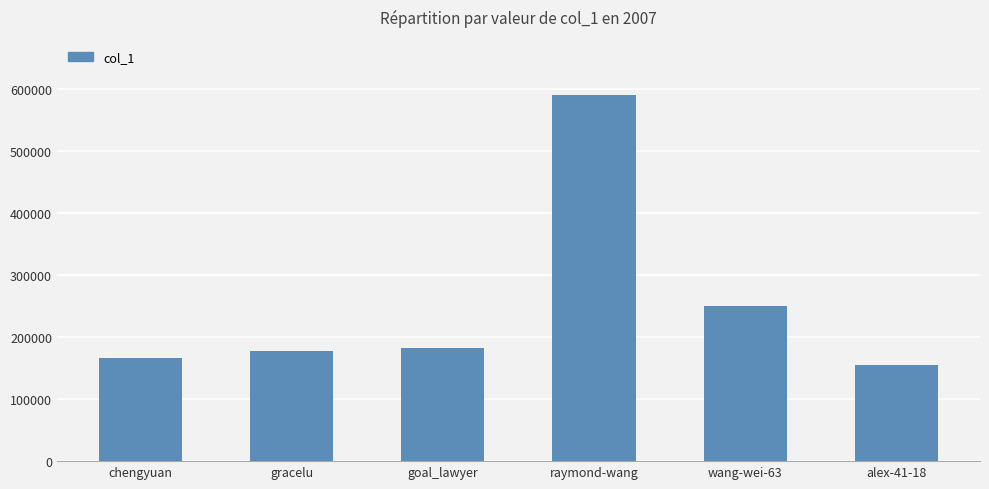

True or false: the data shows 250201 at wang-wei-63.

True